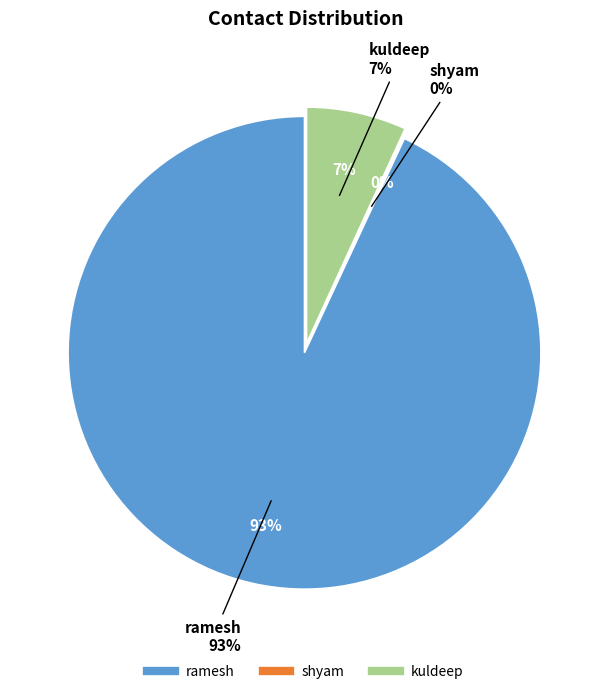

What is the ratio of the value at ramesh to the value at kuldeep?

13.6